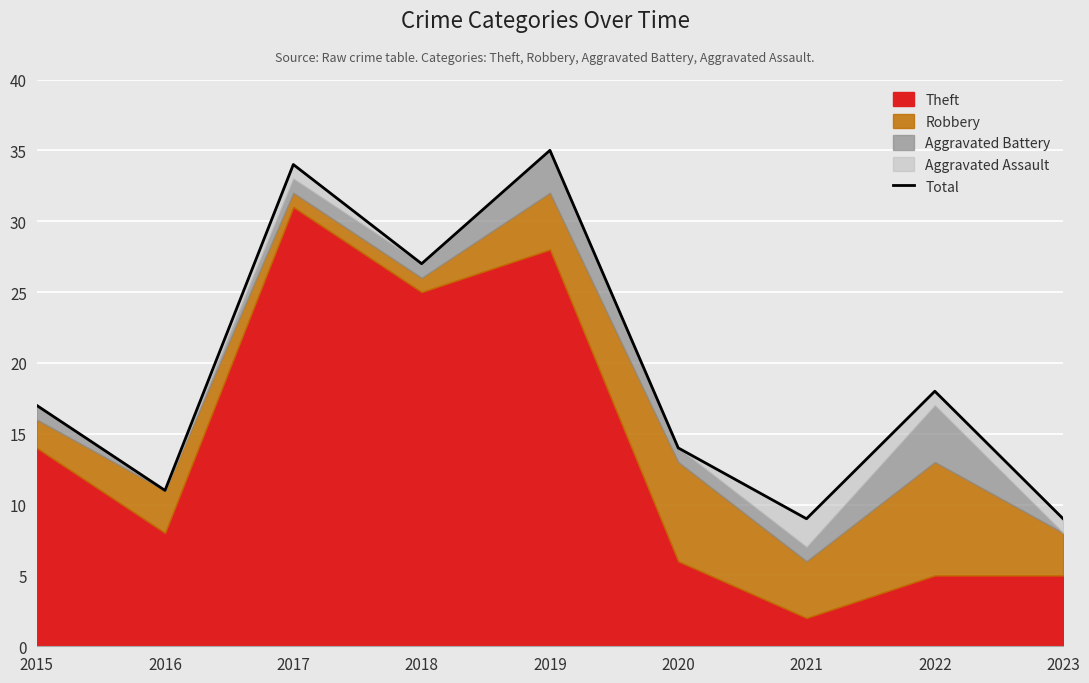

Rank the categories by value from highest to lowest.

2019, 2017, 2018, 2022, 2015, 2020, 2016, 2021, 2023